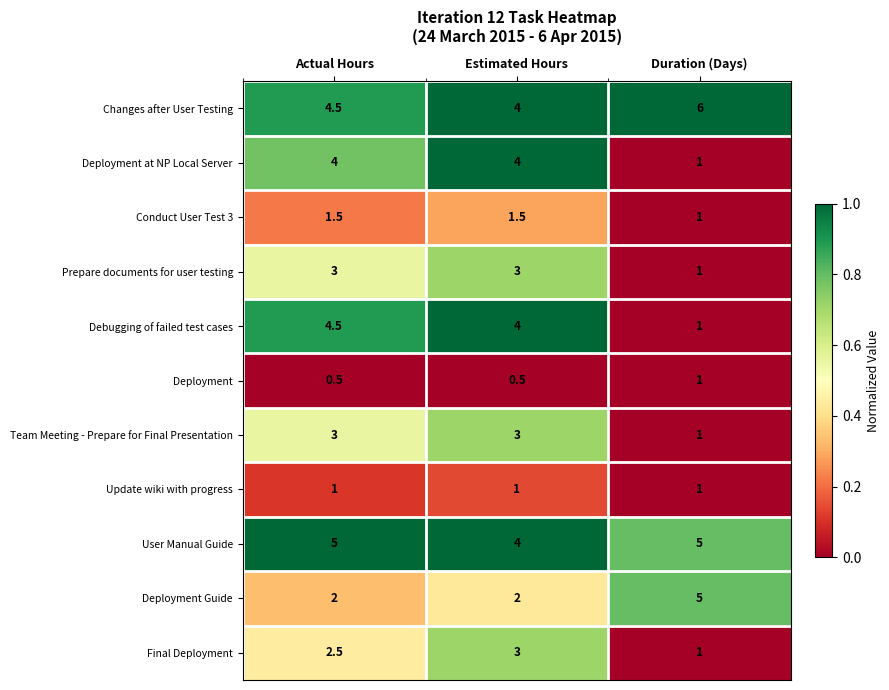

Which series has the largest total across all categories?

Changes after User Testing